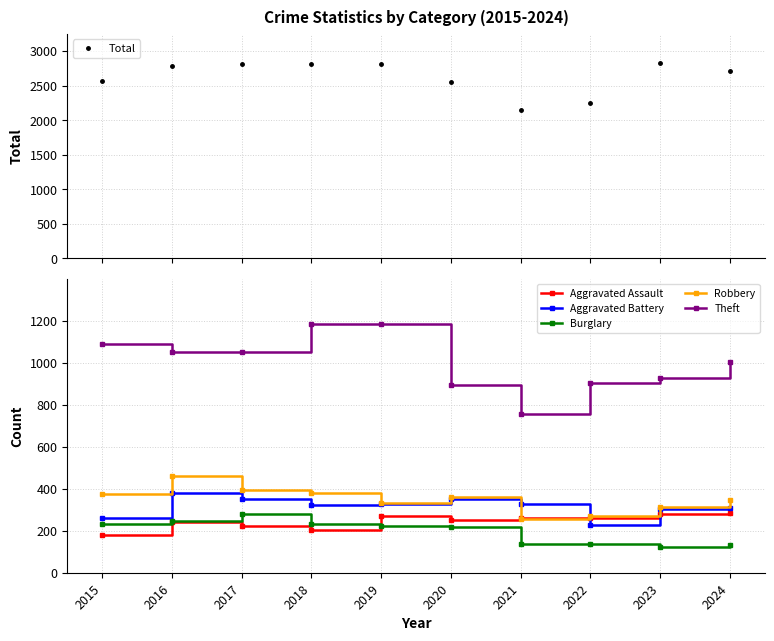

What are all the series names shown in the legend?

Total, Aggravated Assault, Aggravated Battery, Burglary, Robbery, Theft